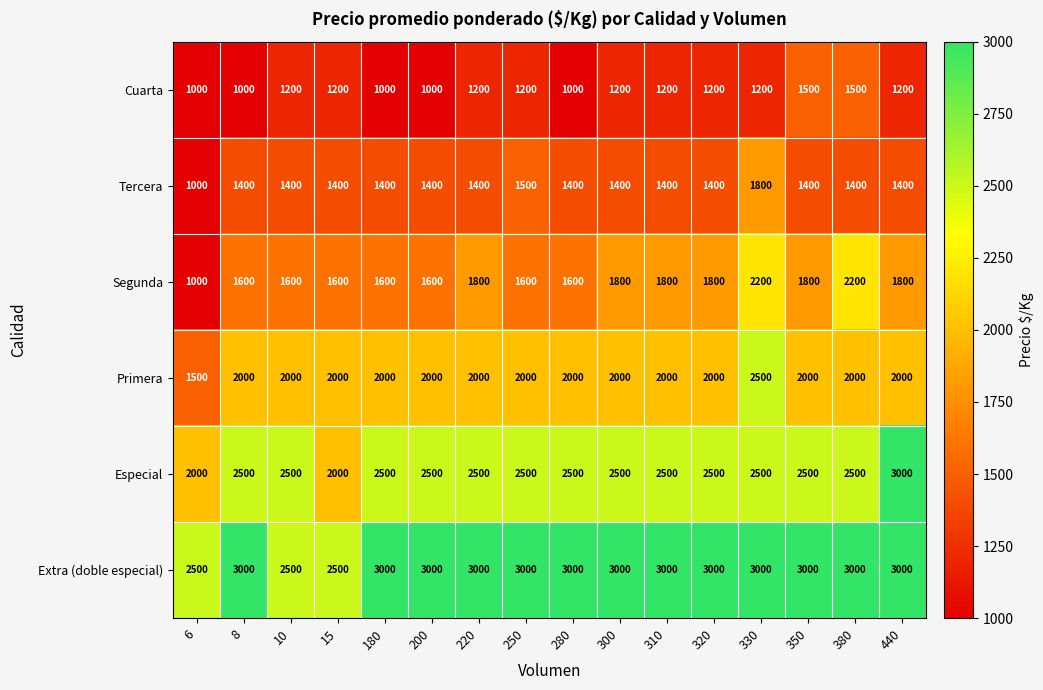

At which category is the sum across all series the highest?

330